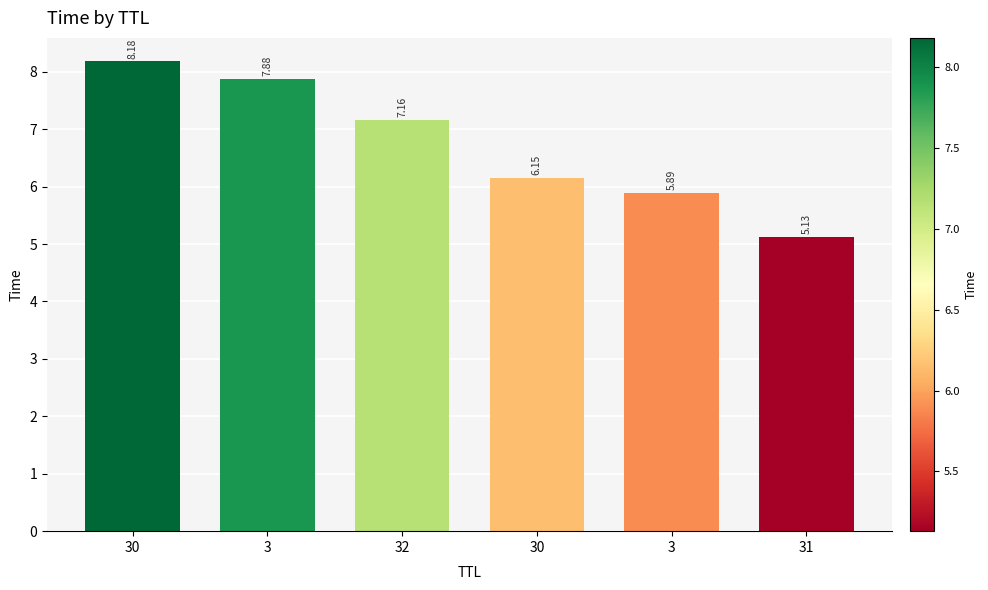

Reading left to right, transcribe all the data shown in this chart.

8.2	7.9	7.2	6.1	5.9	5.1